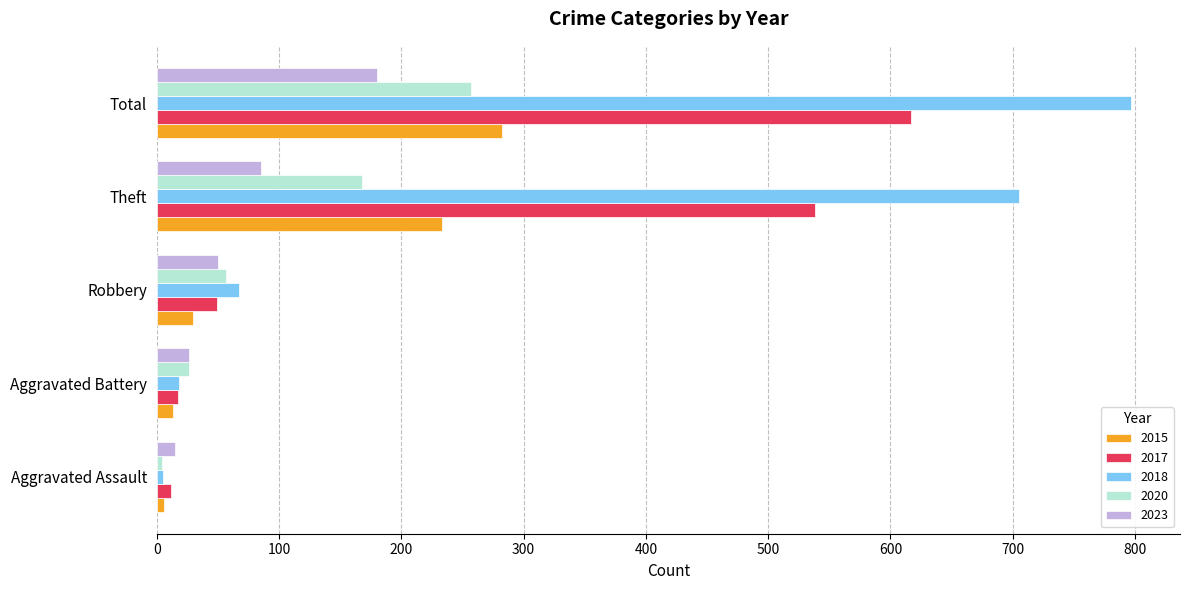

What is the average value of the 2017 series?

247